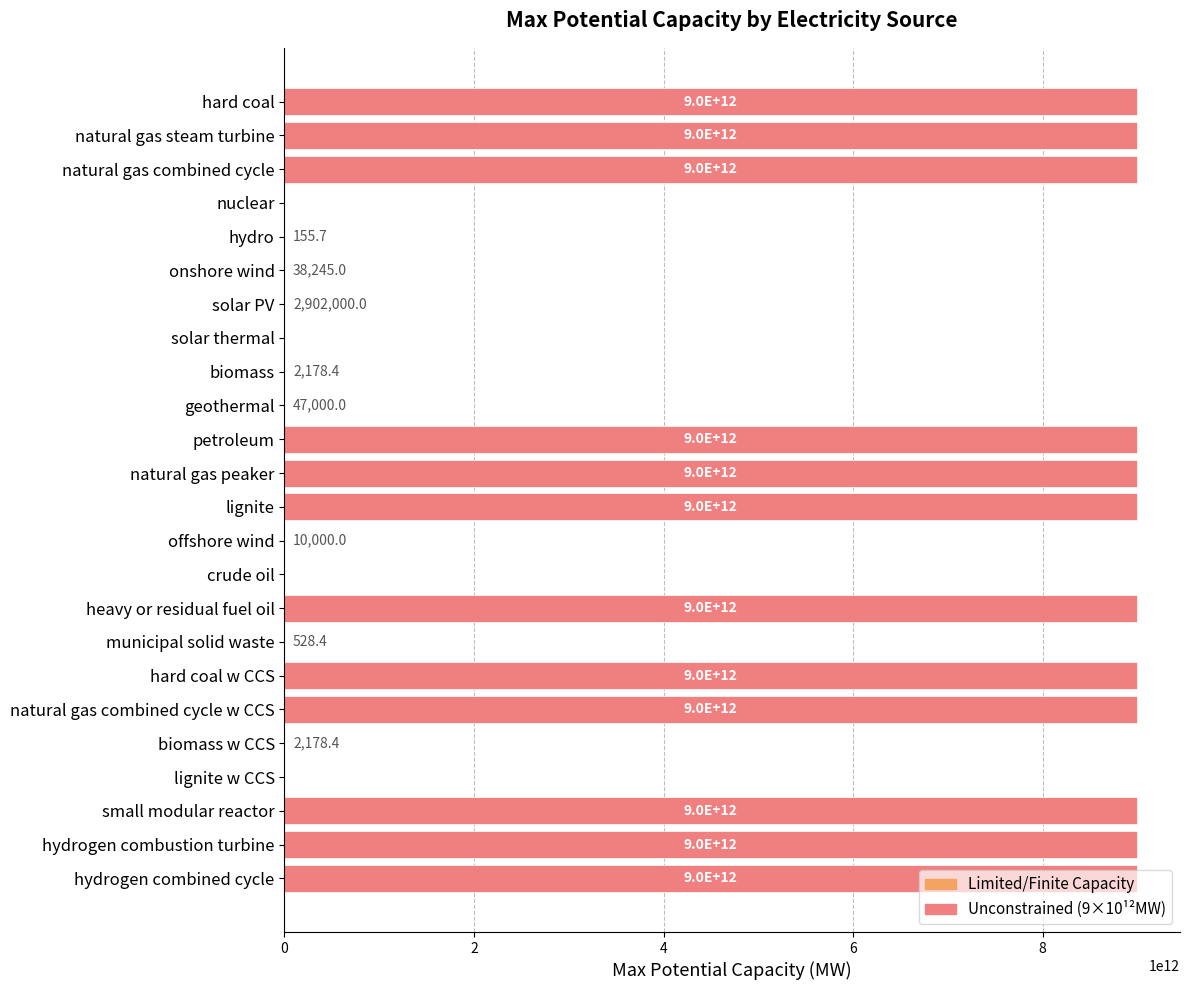

True or false: the data shows 0.0 at nuclear.

True